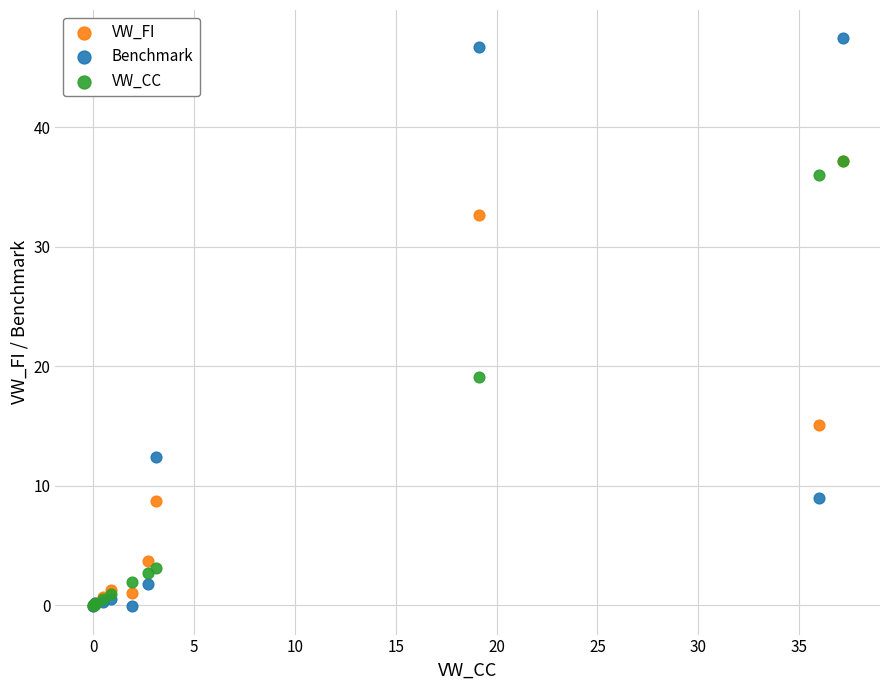

Across all series, what Y value is closest to 23?

19.1